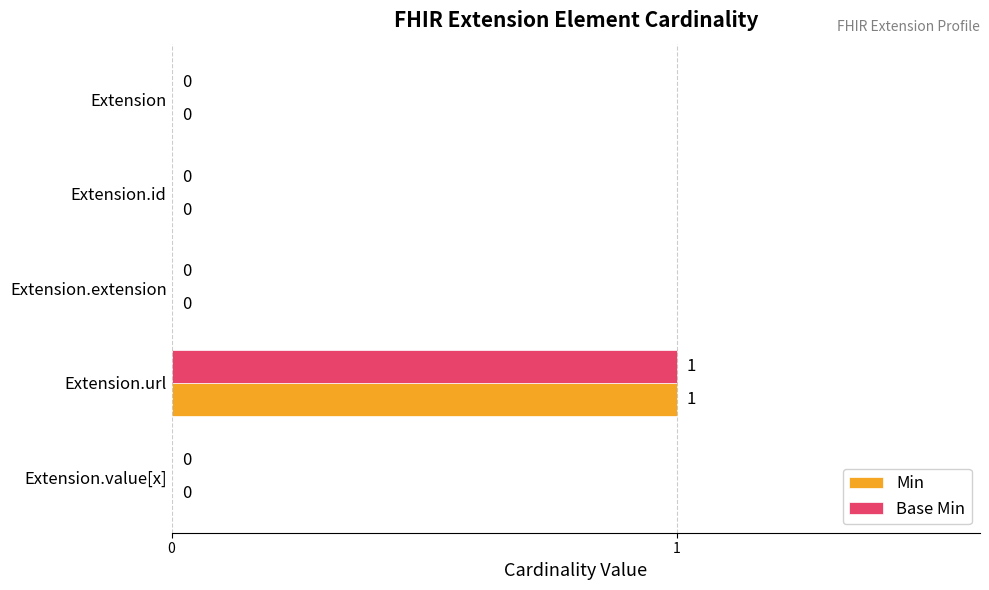

What are all the series names shown in the legend?

Min, Base Min